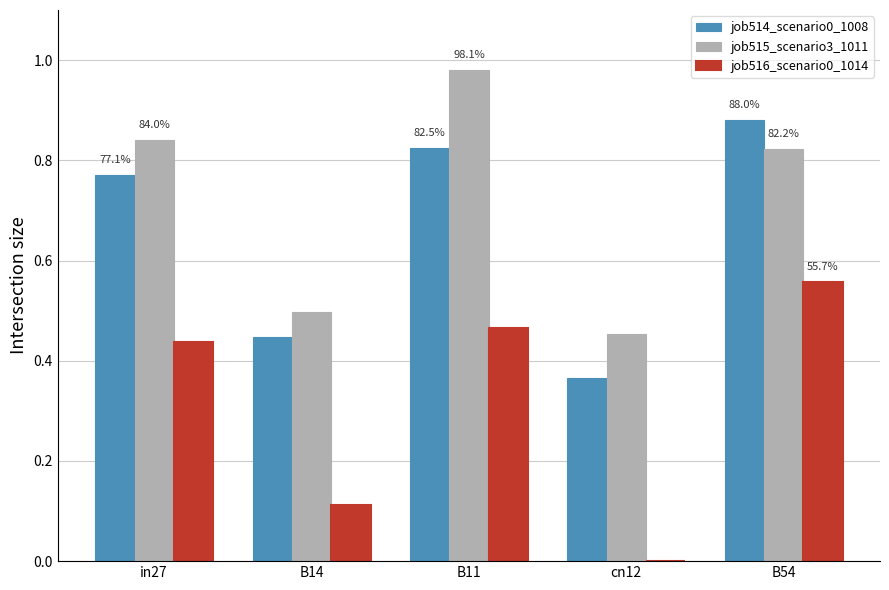

Which category has the highest value across all series?

B11